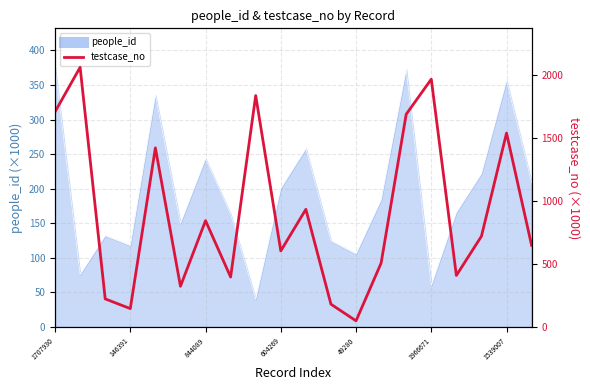

Which category has the lowest value across all series?

49280